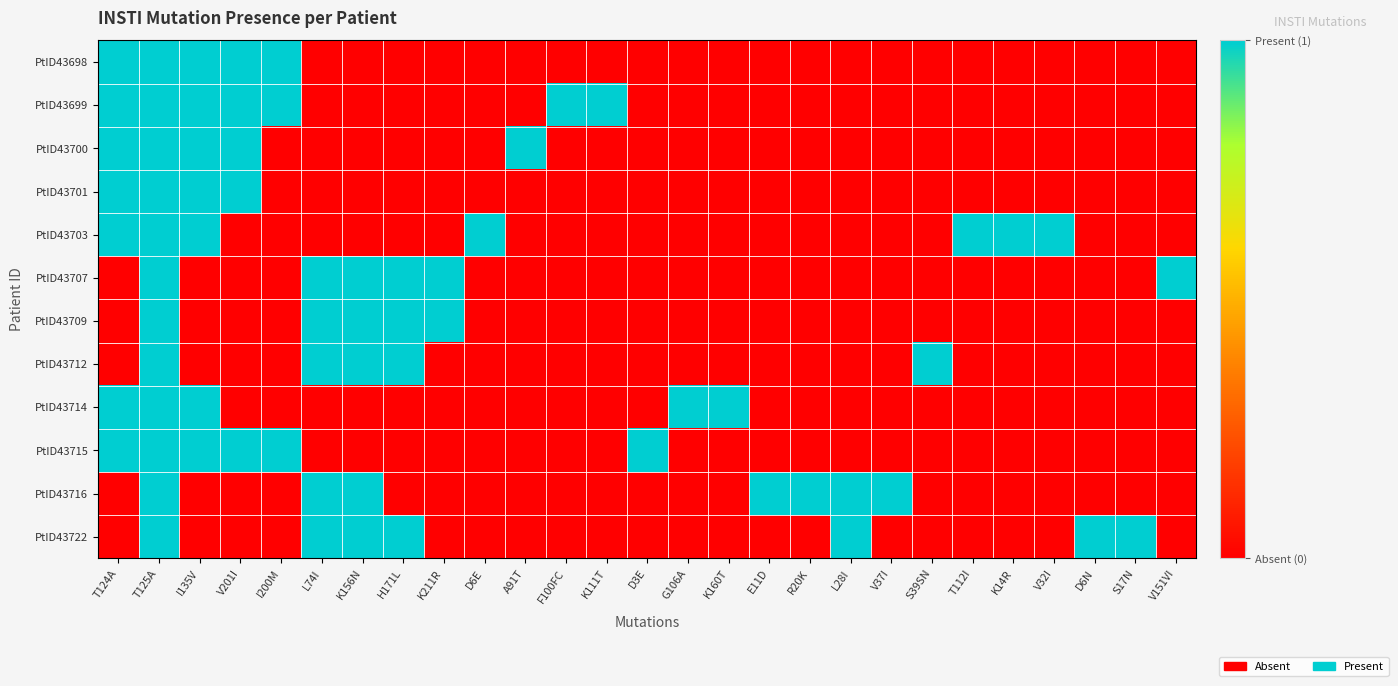

Reading left to right, extract all data points from this chart.

PtID43698: T124A=1	T125A=1	I135V=1	V201I=1	I200M=1	L74I=0	K156N=0	H171L=0	K211R=0	D6E=0	A91T=0	F100FC=0	K111T=0	D3E=0	G106A=0	K160T=0	E11D=0	R20K=0	L28I=0	V37I=0	S39SN=0	T112I=0	K14R=0	V32I=0	D6N=0	S17N=0	V151VI=0
PtID43699: T124A=1	T125A=1	I135V=1	V201I=1	I200M=1	L74I=0	K156N=0	H171L=0	K211R=0	D6E=0	A91T=0	F100FC=1	K111T=1	D3E=0	G106A=0	K160T=0	E11D=0	R20K=0	L28I=0	V37I=0	S39SN=0	T112I=0	K14R=0	V32I=0	D6N=0	S17N=0	V151VI=0
PtID43700: T124A=1	T125A=1	I135V=1	V201I=1	I200M=0	L74I=0	K156N=0	H171L=0	K211R=0	D6E=0	A91T=1	F100FC=0	K111T=0	D3E=0	G106A=0	K160T=0	E11D=0	R20K=0	L28I=0	V37I=0	S39SN=0	T112I=0	K14R=0	V32I=0	D6N=0	S17N=0	V151VI=0
PtID43701: T124A=1	T125A=1	I135V=1	V201I=1	I200M=0	L74I=0	K156N=0	H171L=0	K211R=0	D6E=0	A91T=0	F100FC=0	K111T=0	D3E=0	G106A=0	K160T=0	E11D=0	R20K=0	L28I=0	V37I=0	S39SN=0	T112I=0	K14R=0	V32I=0	D6N=0	S17N=0	V151VI=0
PtID43703: T124A=1	T125A=1	I135V=1	V201I=0	I200M=0	L74I=0	K156N=0	H171L=0	K211R=0	D6E=1	A91T=0	F100FC=0	K111T=0	D3E=0	G106A=0	K160T=0	E11D=0	R20K=0	L28I=0	V37I=0	S39SN=0	T112I=1	K14R=1	V32I=1	D6N=0	S17N=0	V151VI=0
PtID43707: T124A=0	T125A=1	I135V=0	V201I=0	I200M=0	L74I=1	K156N=1	H171L=1	K211R=1	D6E=0	A91T=0	F100FC=0	K111T=0	D3E=0	G106A=0	K160T=0	E11D=0	R20K=0	L28I=0	V37I=0	S39SN=0	T112I=0	K14R=0	V32I=0	D6N=0	S17N=0	V151VI=1
PtID43709: T124A=0	T125A=1	I135V=0	V201I=0	I200M=0	L74I=1	K156N=1	H171L=1	K211R=1	D6E=0	A91T=0	F100FC=0	K111T=0	D3E=0	G106A=0	K160T=0	E11D=0	R20K=0	L28I=0	V37I=0	S39SN=0	T112I=0	K14R=0	V32I=0	D6N=0	S17N=0	V151VI=0
PtID43712: T124A=0	T125A=1	I135V=0	V201I=0	I200M=0	L74I=1	K156N=1	H171L=1	K211R=0	D6E=0	A91T=0	F100FC=0	K111T=0	D3E=0	G106A=0	K160T=0	E11D=0	R20K=0	L28I=0	V37I=0	S39SN=1	T112I=0	K14R=0	V32I=0	D6N=0	S17N=0	V151VI=0
PtID43714: T124A=1	T125A=1	I135V=1	V201I=0	I200M=0	L74I=0	K156N=0	H171L=0	K211R=0	D6E=0	A91T=0	F100FC=0	K111T=0	D3E=0	G106A=1	K160T=1	E11D=0	R20K=0	L28I=0	V37I=0	S39SN=0	T112I=0	K14R=0	V32I=0	D6N=0	S17N=0	V151VI=0
PtID43715: T124A=1	T125A=1	I135V=1	V201I=1	I200M=1	L74I=0	K156N=0	H171L=0	K211R=0	D6E=0	A91T=0	F100FC=0	K111T=0	D3E=1	G106A=0	K160T=0	E11D=0	R20K=0	L28I=0	V37I=0	S39SN=0	T112I=0	K14R=0	V32I=0	D6N=0	S17N=0	V151VI=0
PtID43716: T124A=0	T125A=1	I135V=0	V201I=0	I200M=0	L74I=1	K156N=1	H171L=0	K211R=0	D6E=0	A91T=0	F100FC=0	K111T=0	D3E=0	G106A=0	K160T=0	E11D=1	R20K=1	L28I=1	V37I=1	S39SN=0	T112I=0	K14R=0	V32I=0	D6N=0	S17N=0	V151VI=0
PtID43722: T124A=0	T125A=1	I135V=0	V201I=0	I200M=0	L74I=1	K156N=1	H171L=1	K211R=0	D6E=0	A91T=0	F100FC=0	K111T=0	D3E=0	G106A=0	K160T=0	E11D=0	R20K=0	L28I=1	V37I=0	S39SN=0	T112I=0	K14R=0	V32I=0	D6N=1	S17N=1	V151VI=0